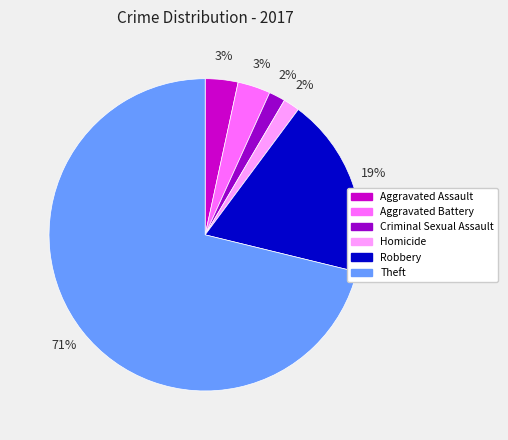

Which has a higher value, Criminal Sexual Assault or Aggravated Assault?

Aggravated Assault